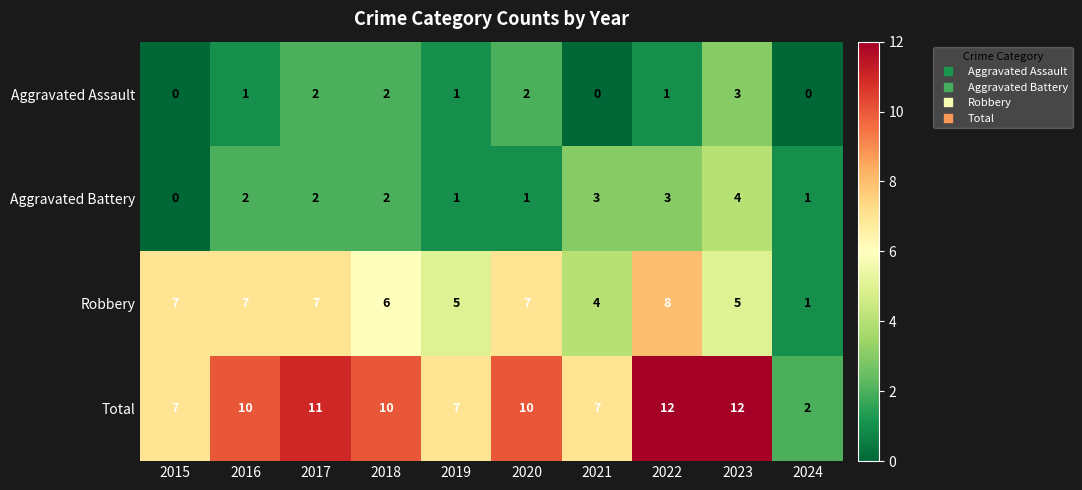

Rank the series at 2016 from lowest to highest value.

Aggravated Assault, Aggravated Battery, Robbery, Total